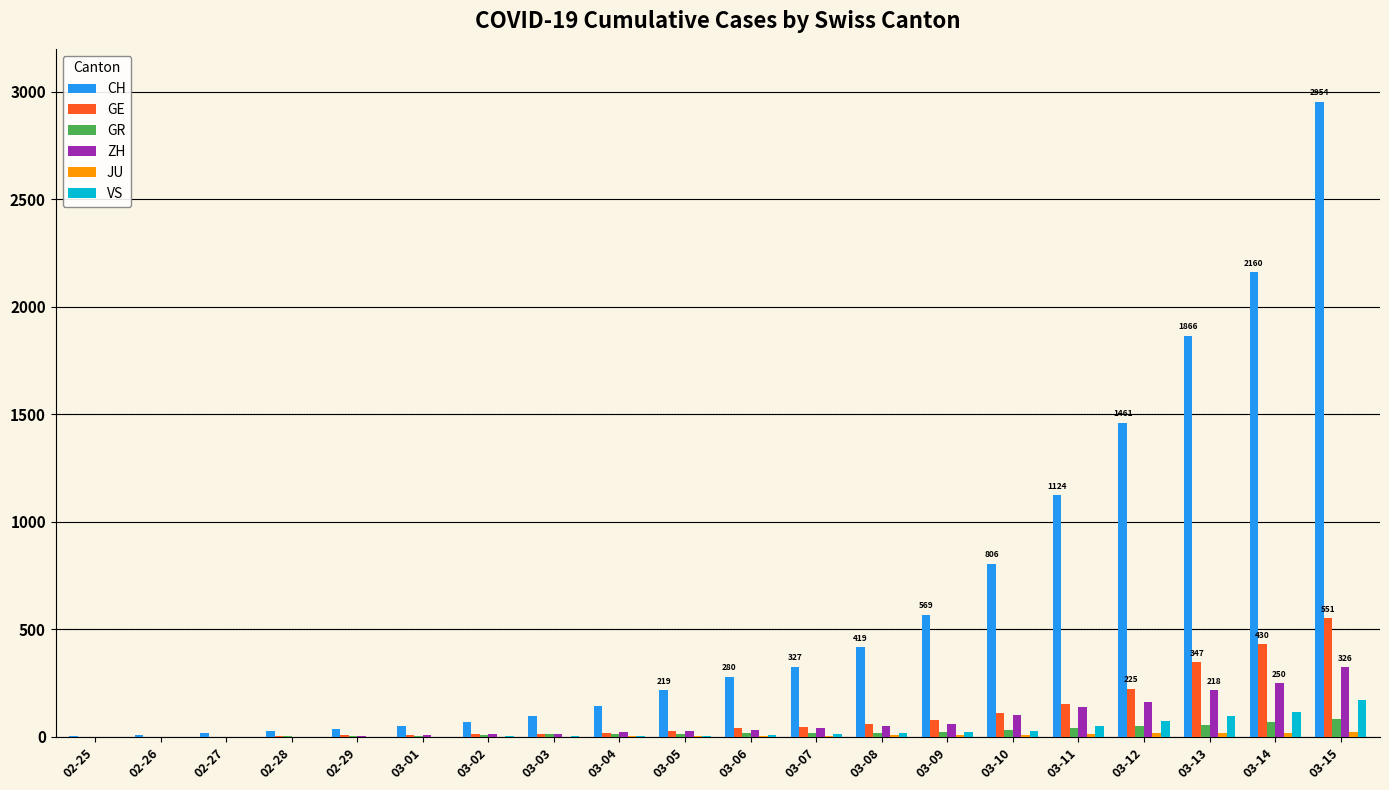

Which series has the largest total across all categories?

CH